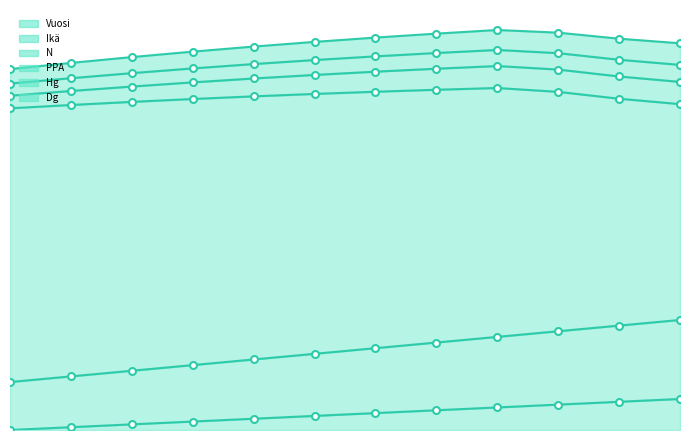

The Hg series shows 29.6 at 50. True or false?

True